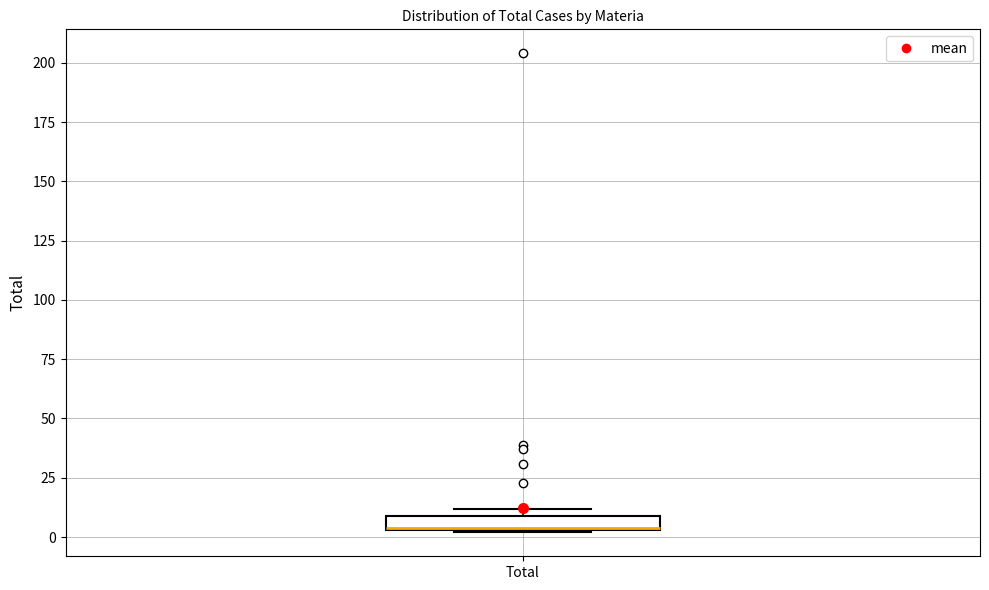

Where is the upper edge of the box for Total on the y-axis? The values are not printed on the chart, so give them approximately, as read against the axis.

10